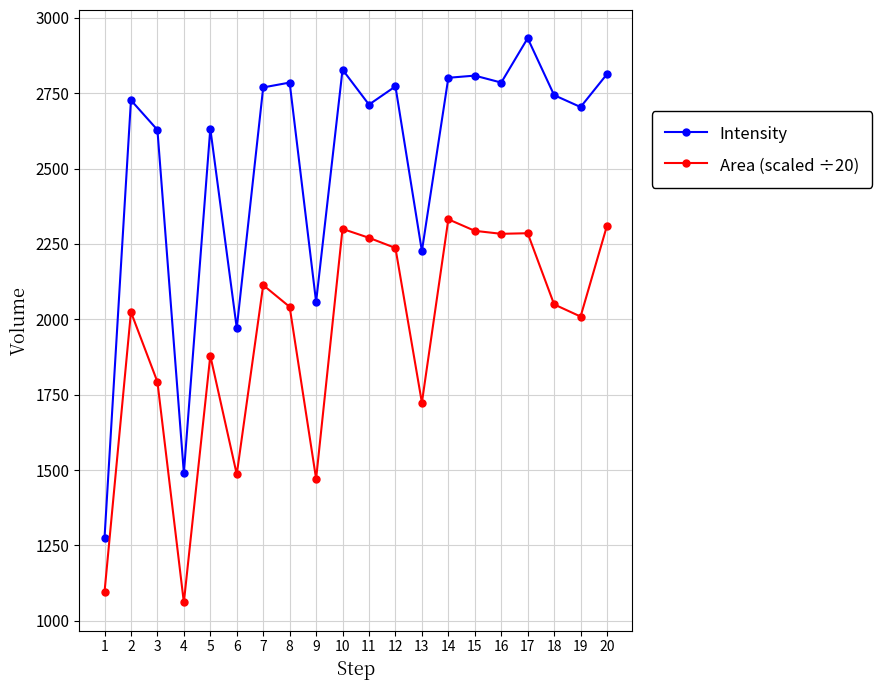

What is the spread (max minus min) of values at 8?

744.1